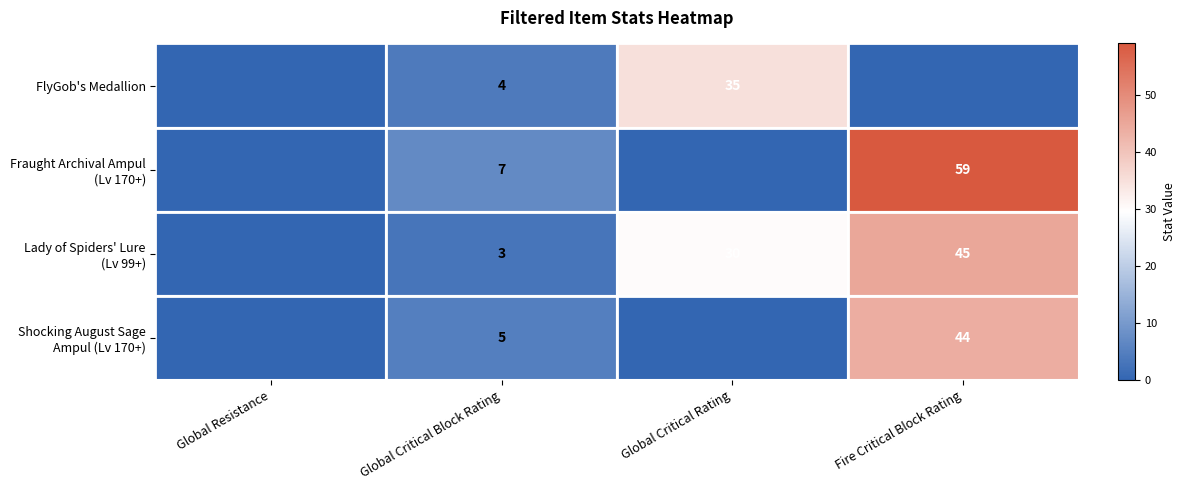

Is it true that FlyGob's Medallion equals 16 at Global Critical Rating?

False